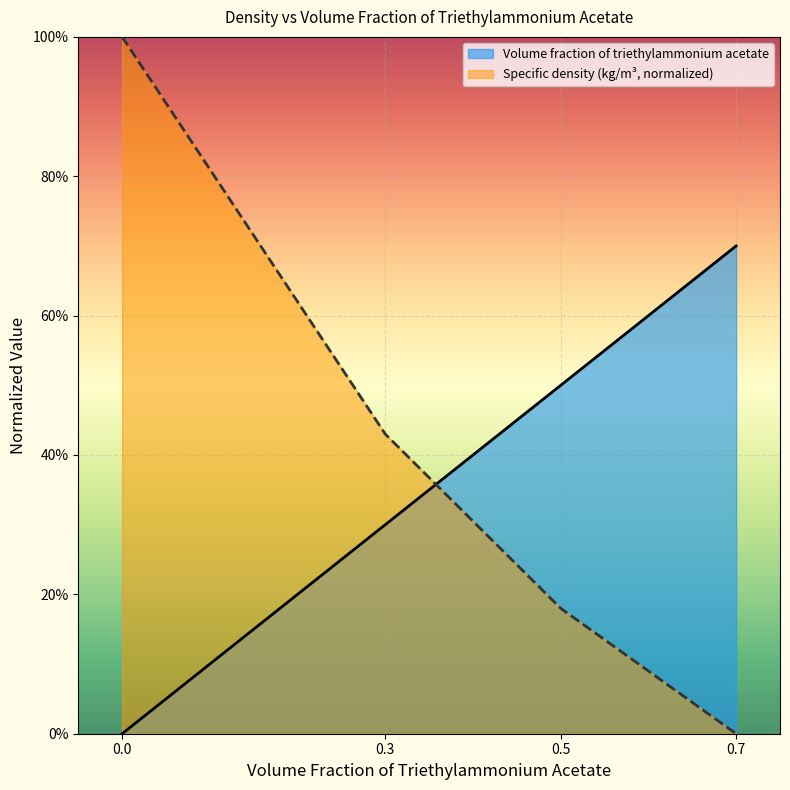

Rank the categories by Specific density (kg/m³) value from lowest to highest.

0.7, 0.5, 0.3, 0.0